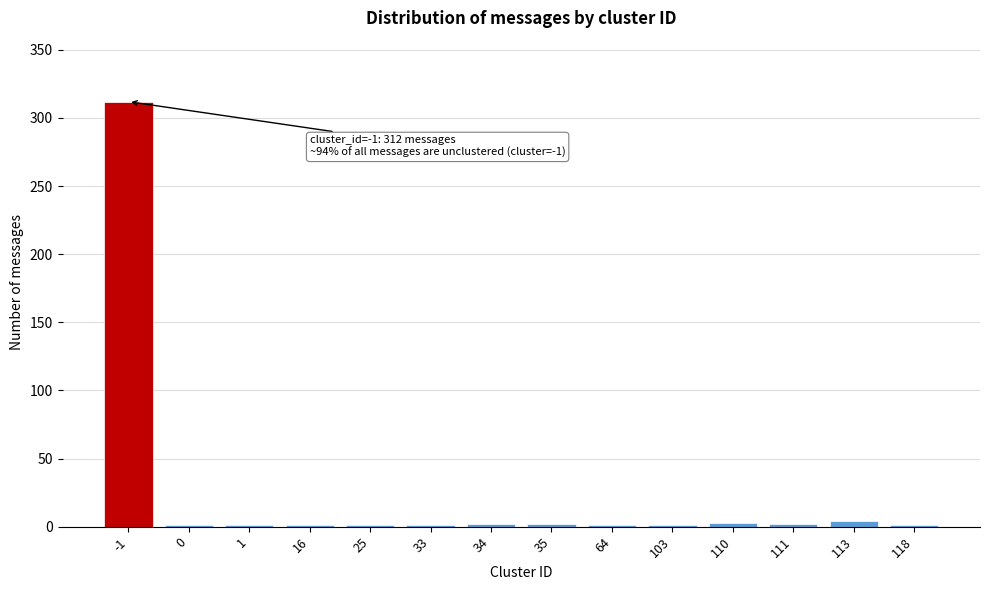

The value at -1 is 312. True or false?

True